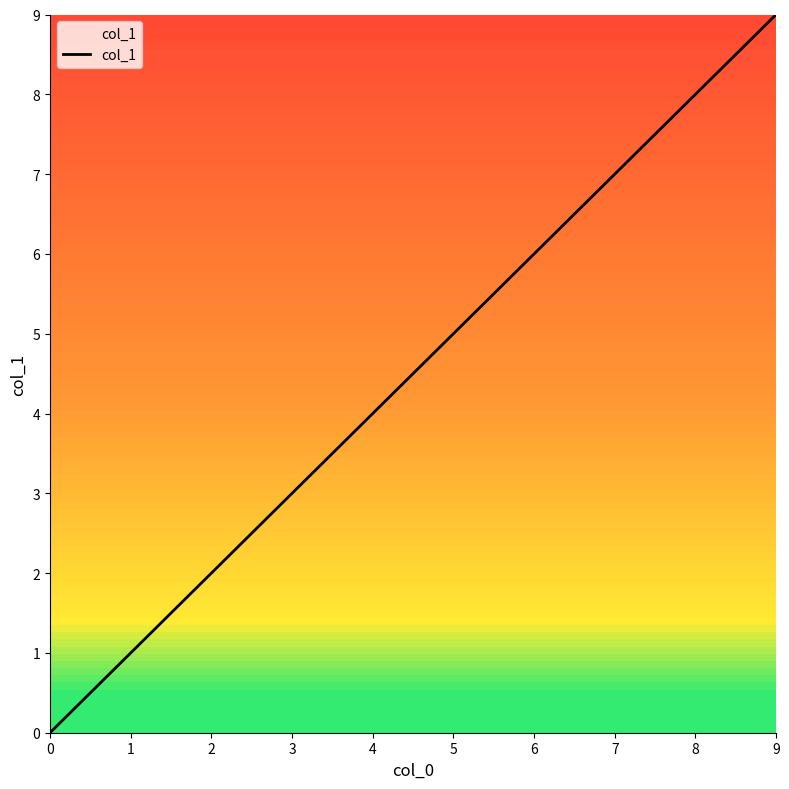

Which has a higher value, 3 or 7?

7